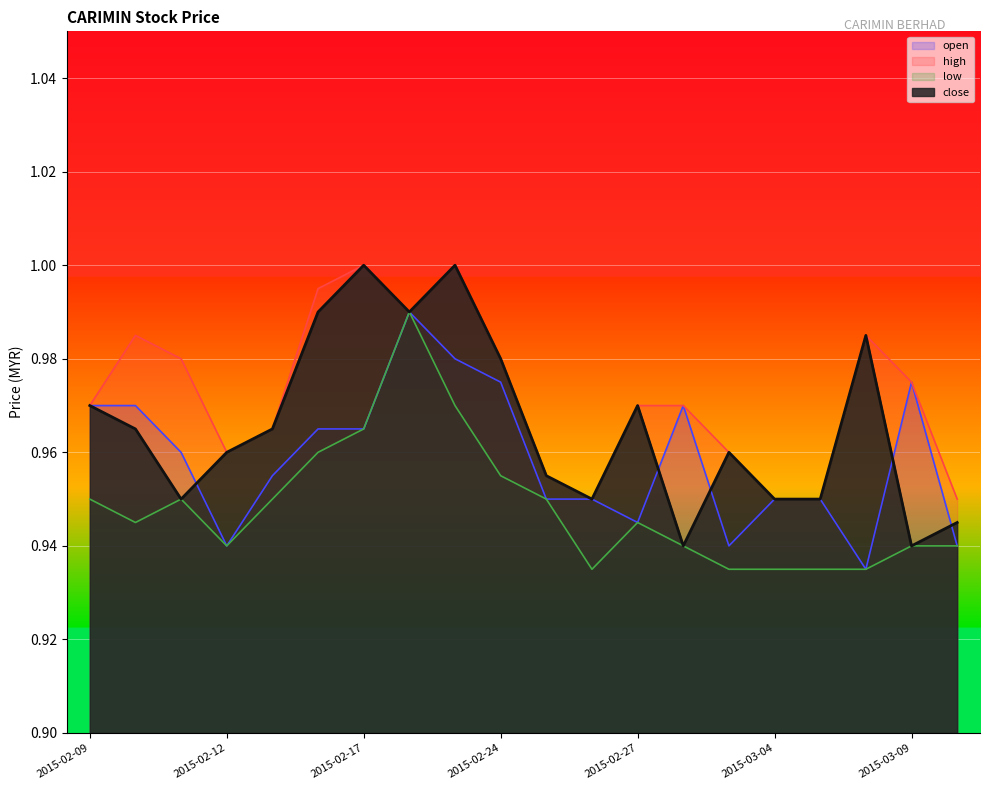

What is the maximum value for low?

1.0